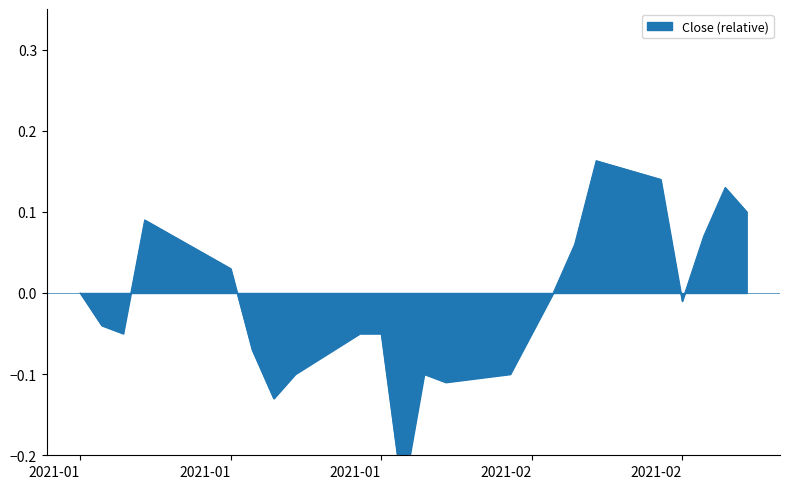

What is the smallest value displayed?

-0.2